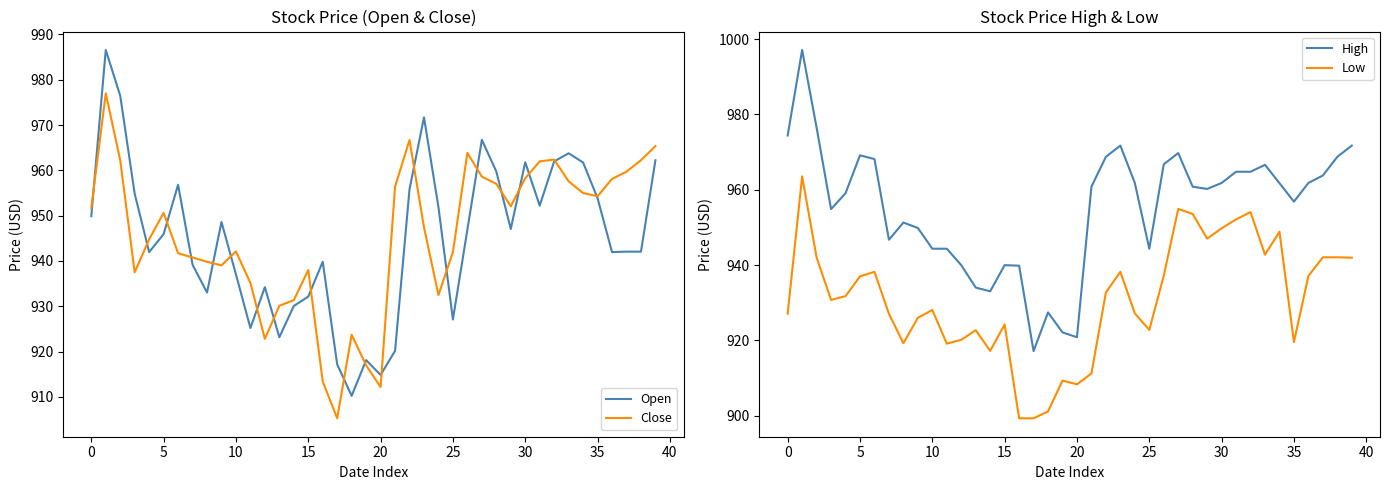

What is the maximum value shown in the chart?

997.1